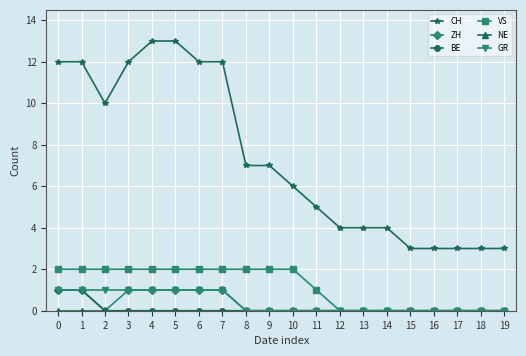

The BE series shows 0 at 12. True or false?

True